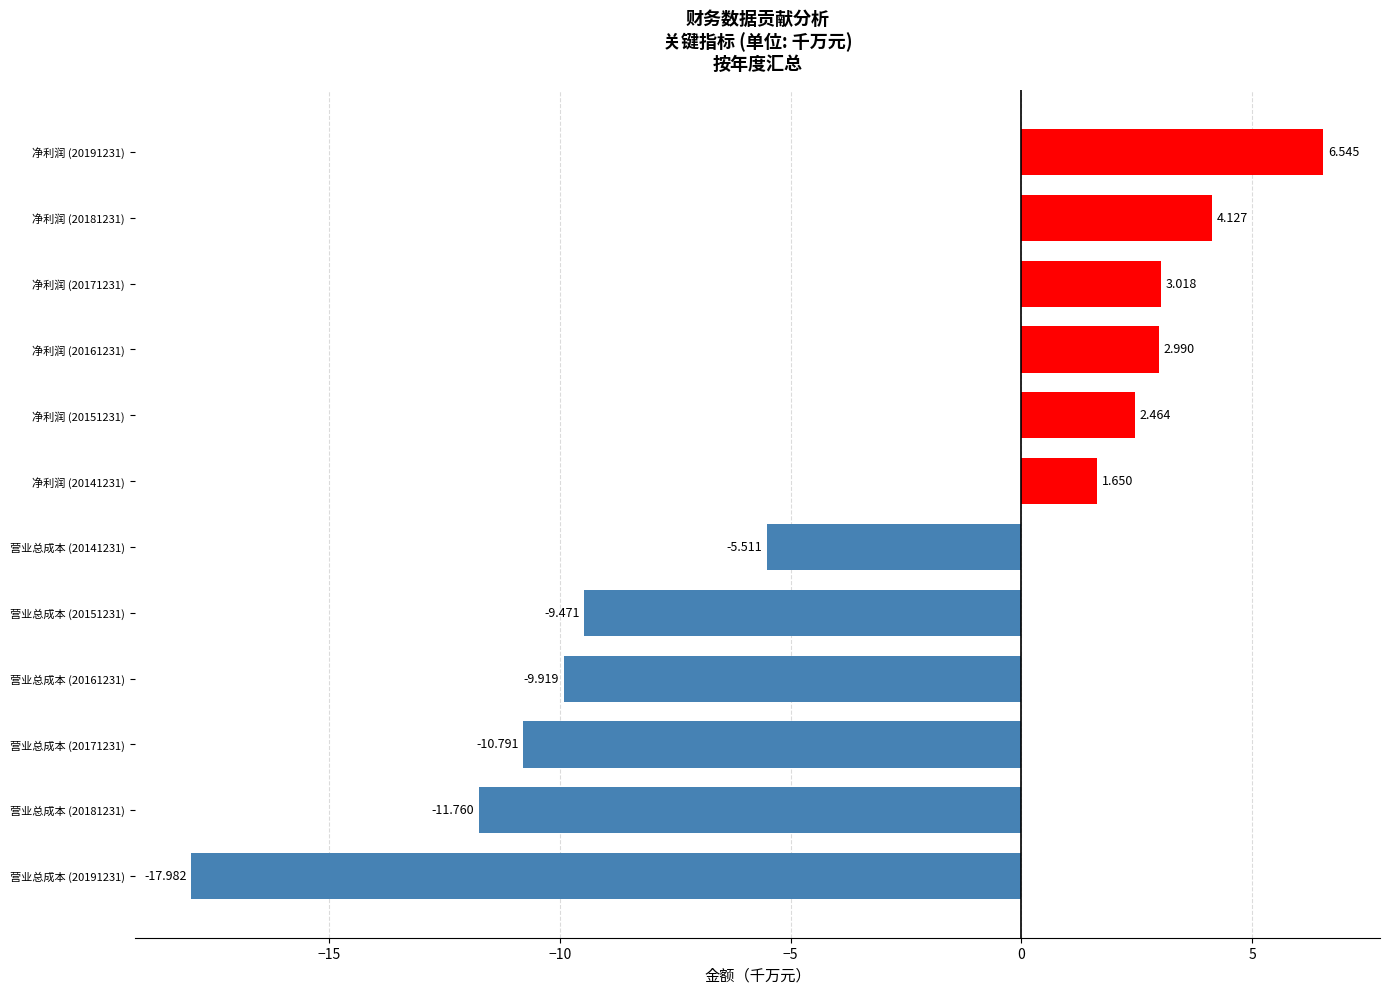

Rank the categories by value from highest to lowest.

净利润 (20191231), 净利润 (20181231), 净利润 (20171231), 净利润 (20161231), 净利润 (20151231), 净利润 (20141231), 营业总成本 (20141231), 营业总成本 (20151231), 营业总成本 (20161231), 营业总成本 (20171231), 营业总成本 (20181231), 营业总成本 (20191231)